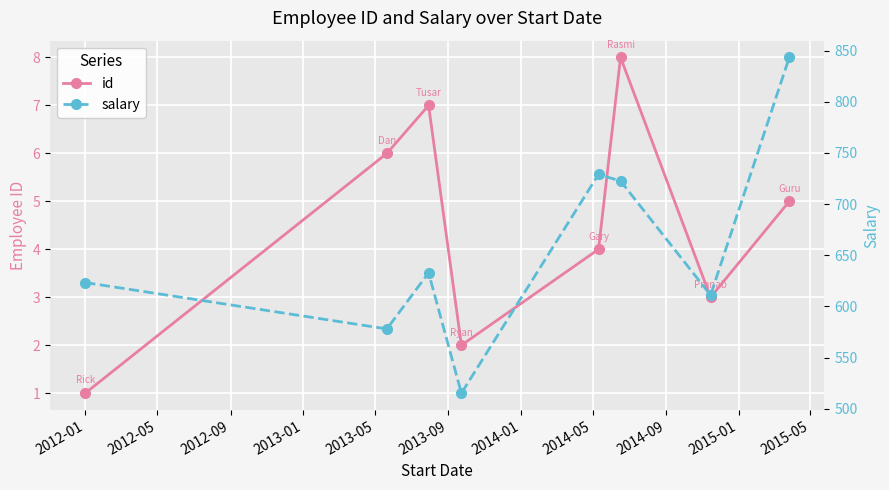

How many interior local valleys does the id series have?

2